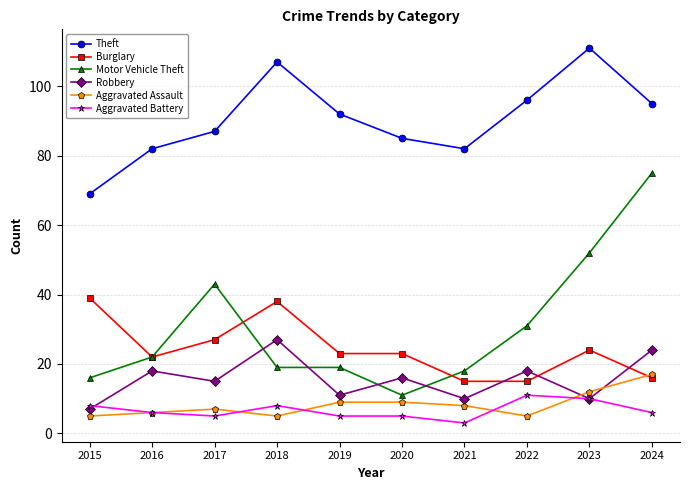

What value does the Motor Vehicle Theft series have at 2020, to the nearest 10?

10